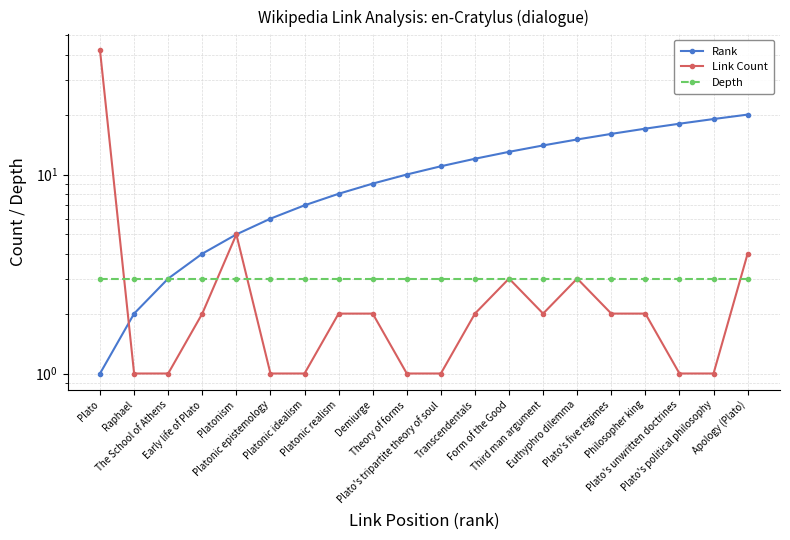

Is it true that Depth equals 3 at Plato's unwritten doctrines?

True